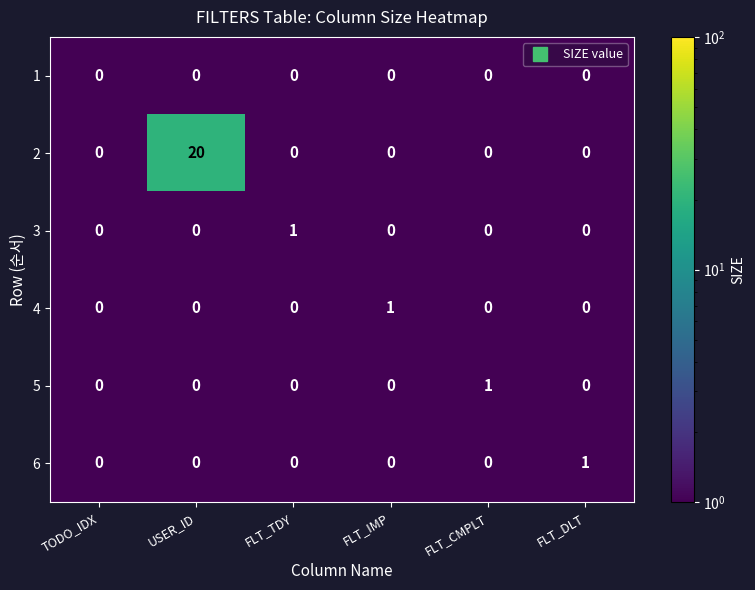

How many 5 values are between 0 and 1?

6